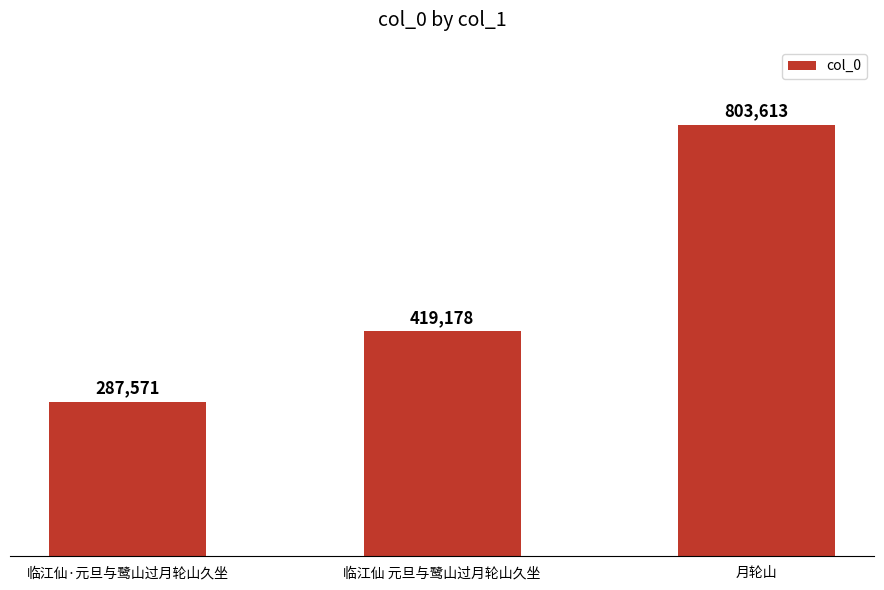

What is the maximum value shown in the chart?

803613